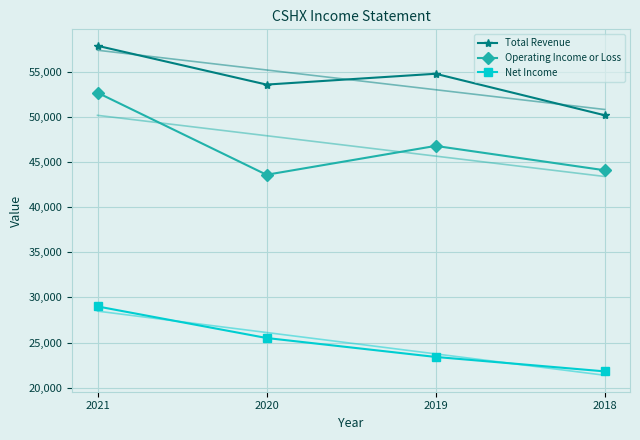

Reading right to left, extract all data points from this chart.

Total Revenue: 2018=50200	2019=54800	2020=53600	2021=57900
Operating Income or Loss: 2018=44100	2019=46800	2020=43600	2021=52700
Net Income: 2018=21800	2019=23400	2020=25500	2021=29000